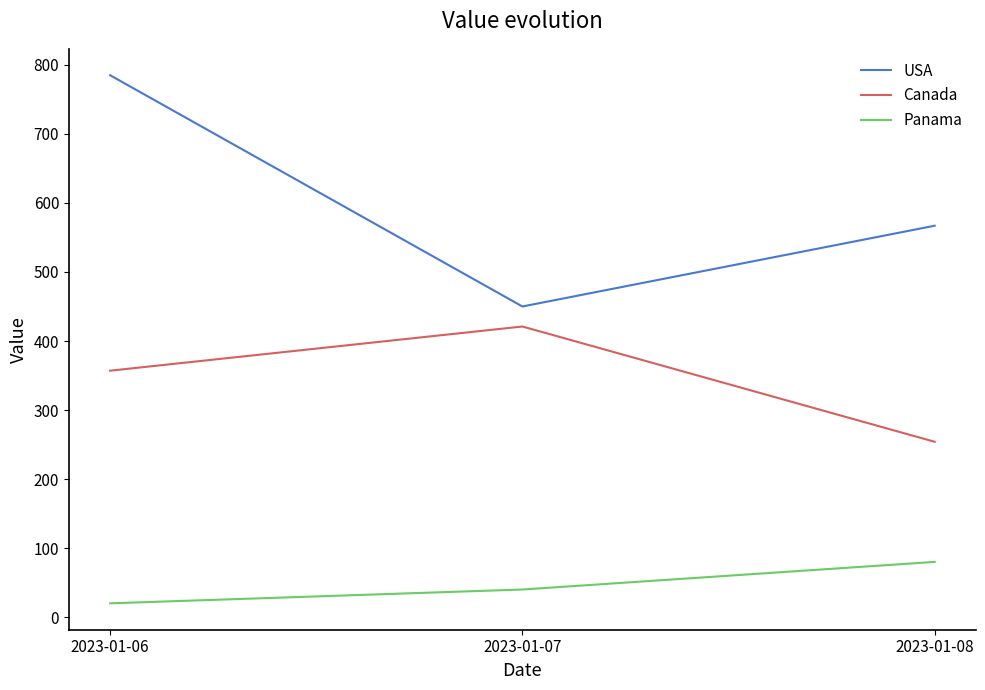

Reading left to right, what are all the values shown in this chart?

USA: 2023-01-06=785	2023-01-07=450	2023-01-08=567
Canada: 2023-01-06=357	2023-01-07=421	2023-01-08=254
Panama: 2023-01-06=20	2023-01-07=40	2023-01-08=80